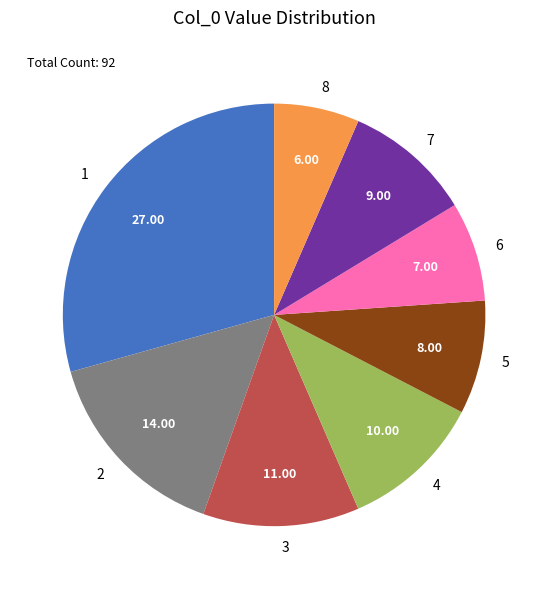

Is it true that 3 is 1% of the pie?

False